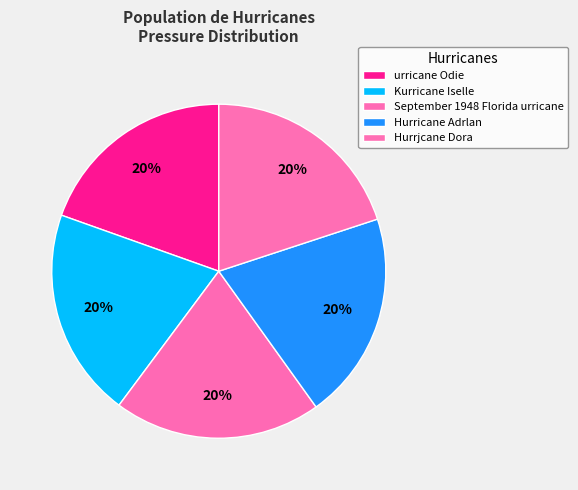

The September 1948 Florida urricane slice represents 9% of the pie. True or false?

False